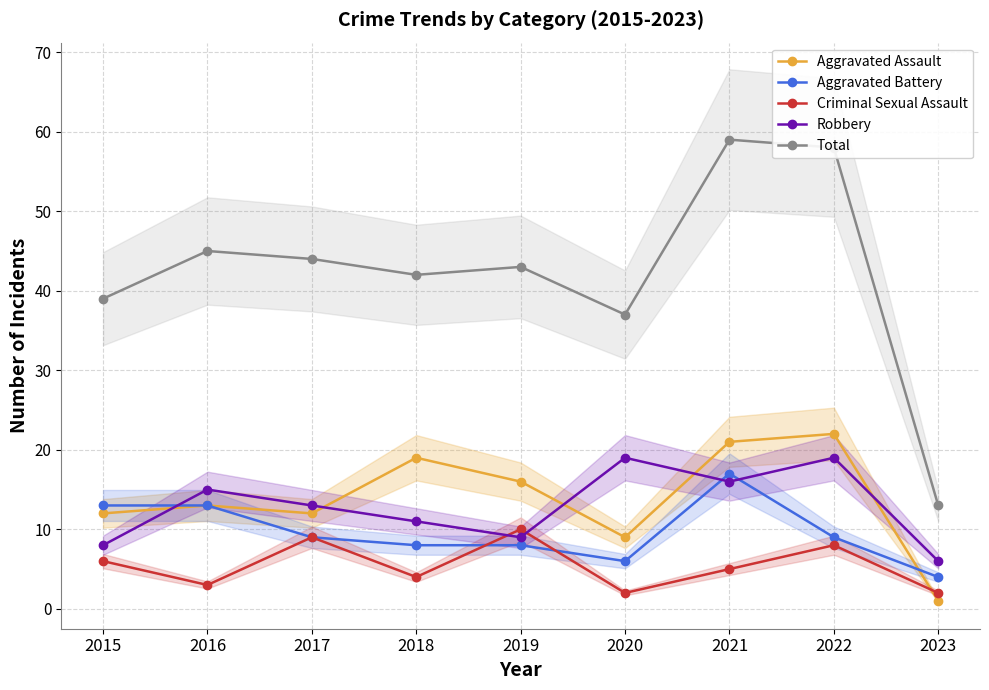

What is the difference between the maximum and minimum values in the Aggravated Assault series?

21